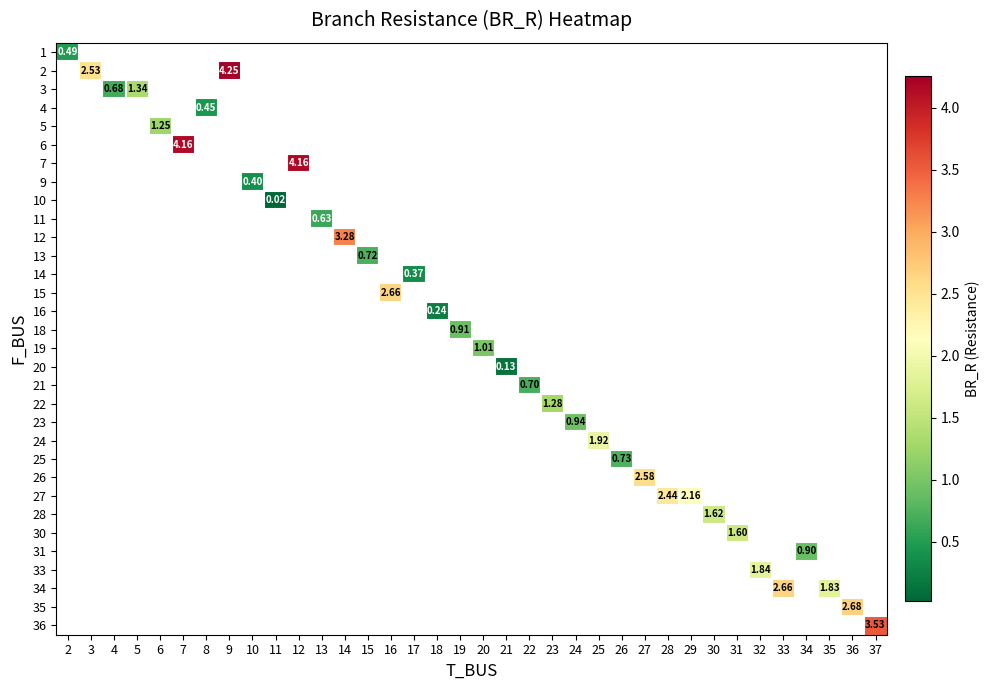

At which label does 19 first exceed 1?

20